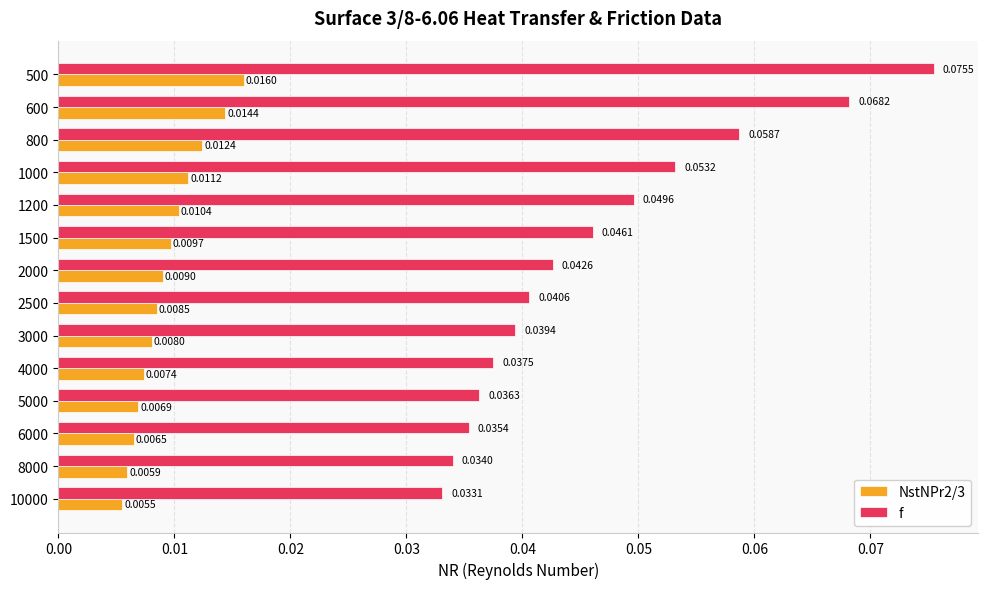

What are all the series names shown in the legend?

NstNPr2/3, f